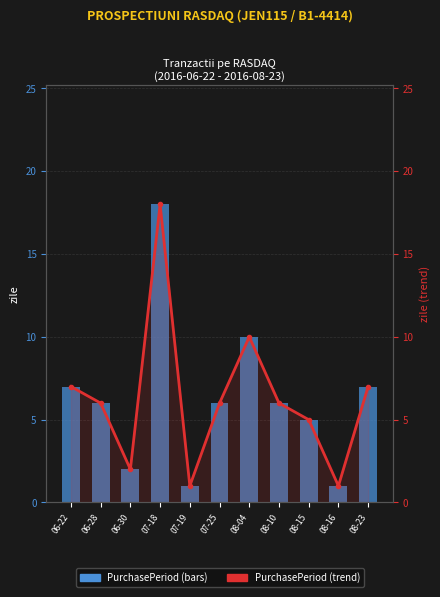

Is the value of PurchasePeriod trend at 08-16 greater than the value of PurchasePeriod (days) at 08-16?

No